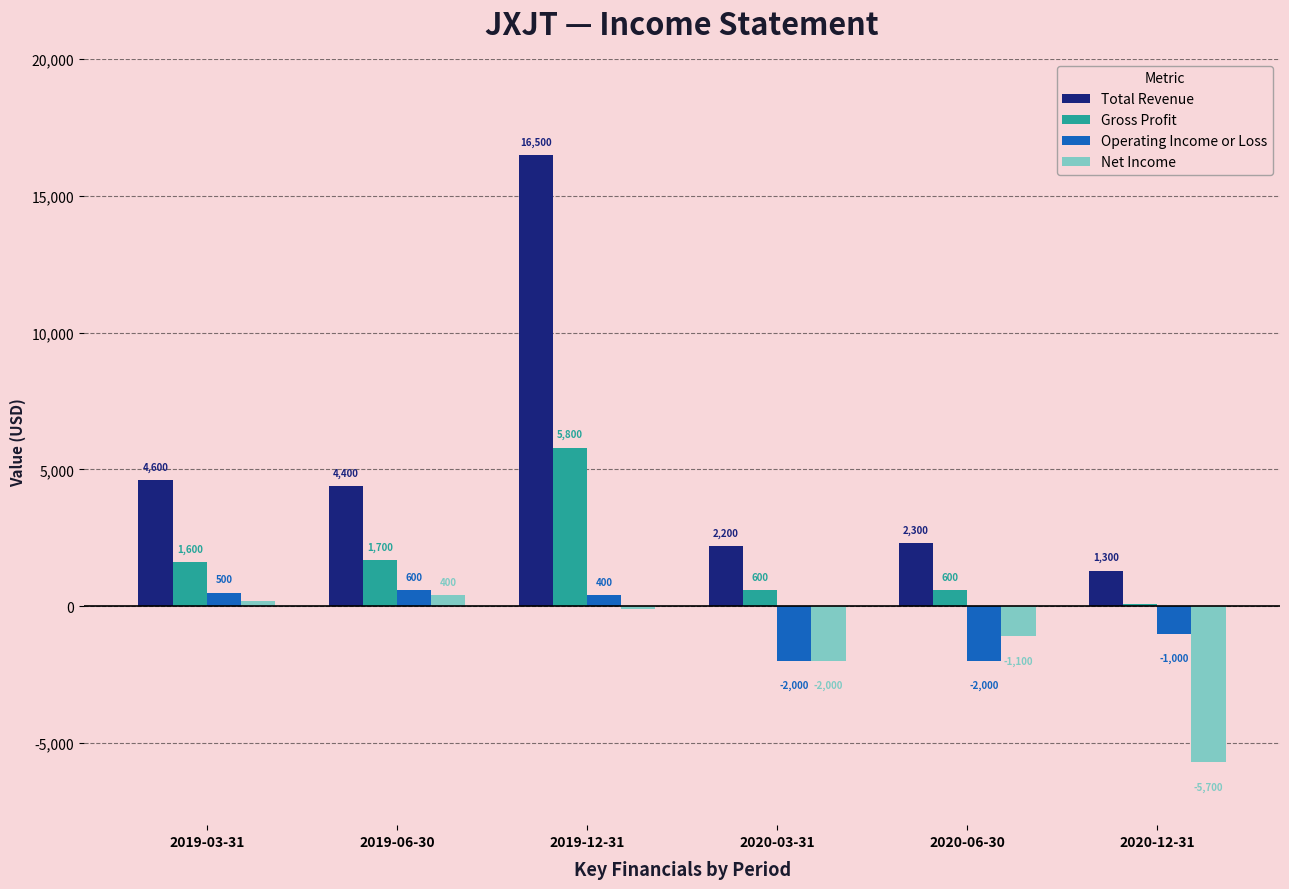

Does the chart contain stacked bars?

No